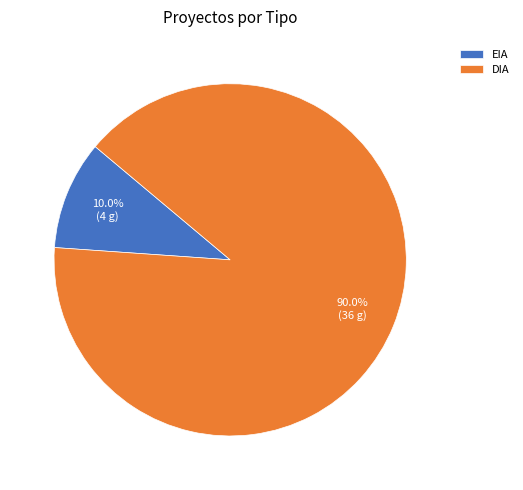

What is the largest slice in the pie chart?

DIA